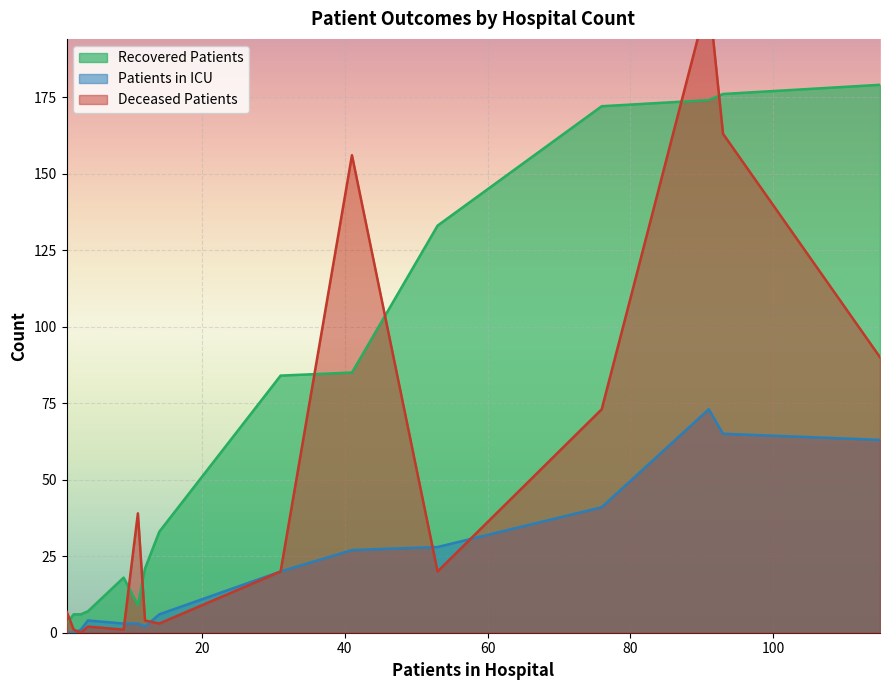

How many values in the patients_in_icu series are below 6?

8